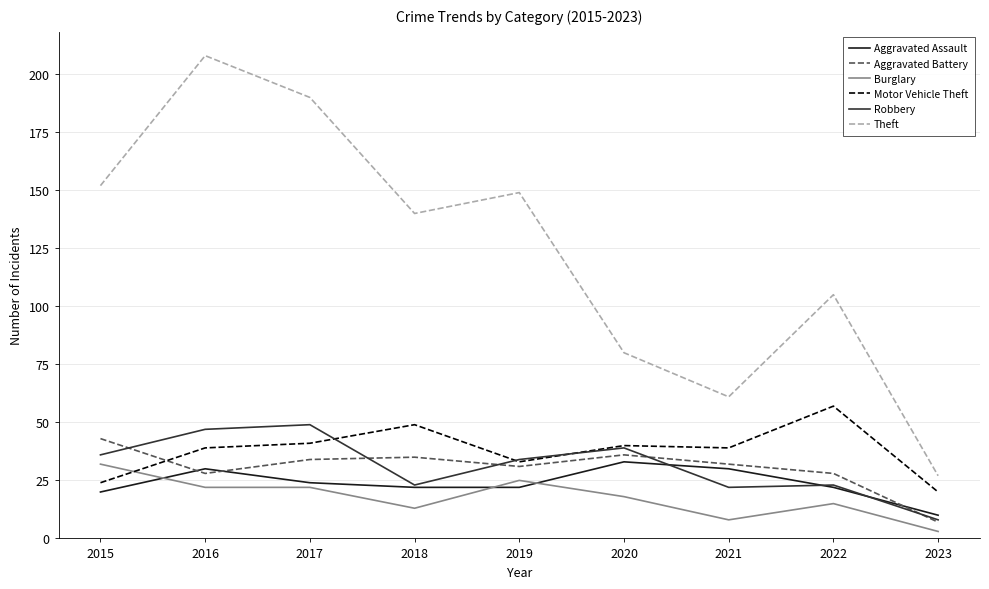

The value of Aggravated Assault at 2021 is 30. True or false?

True